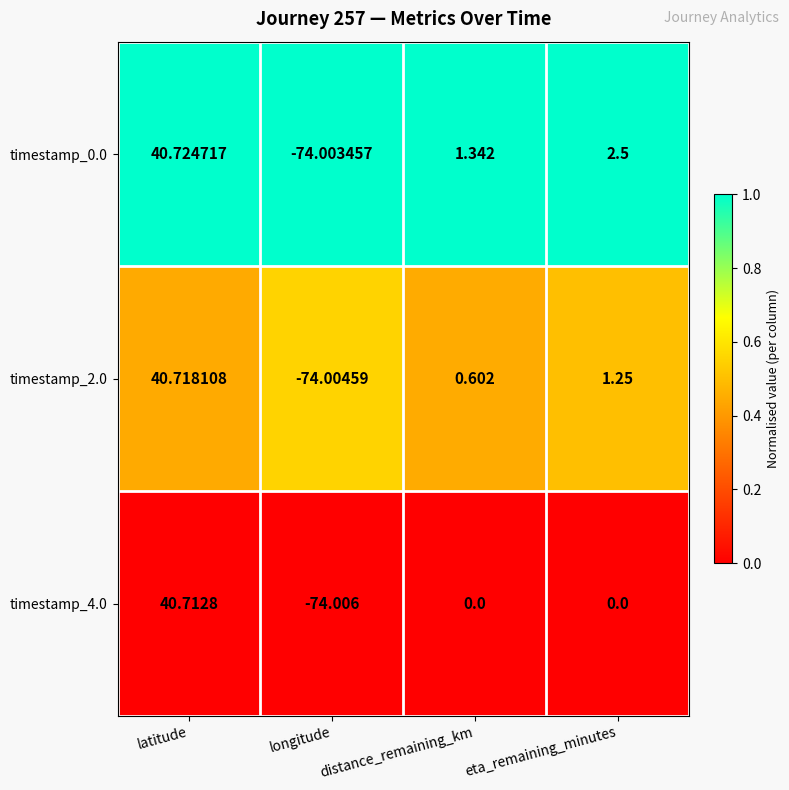

At which label does timestamp_2.0 reach its minimum?

longitude